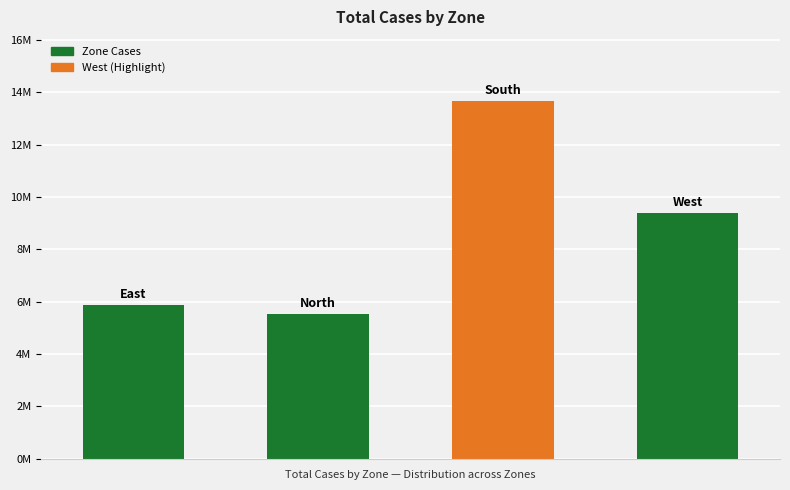

What is the maximum value shown in the chart?

13650538